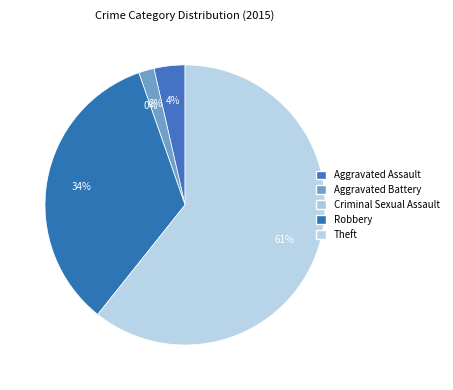

Which category has the biggest portion of the pie?

Theft